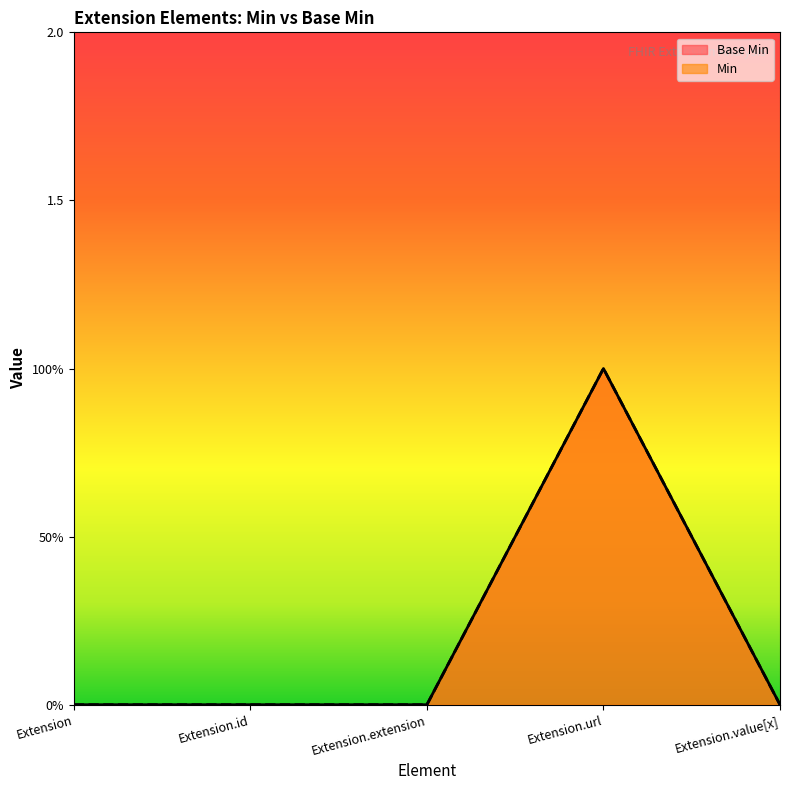

Rank the series by their maximum value, from lowest to highest.

Base Min, Min